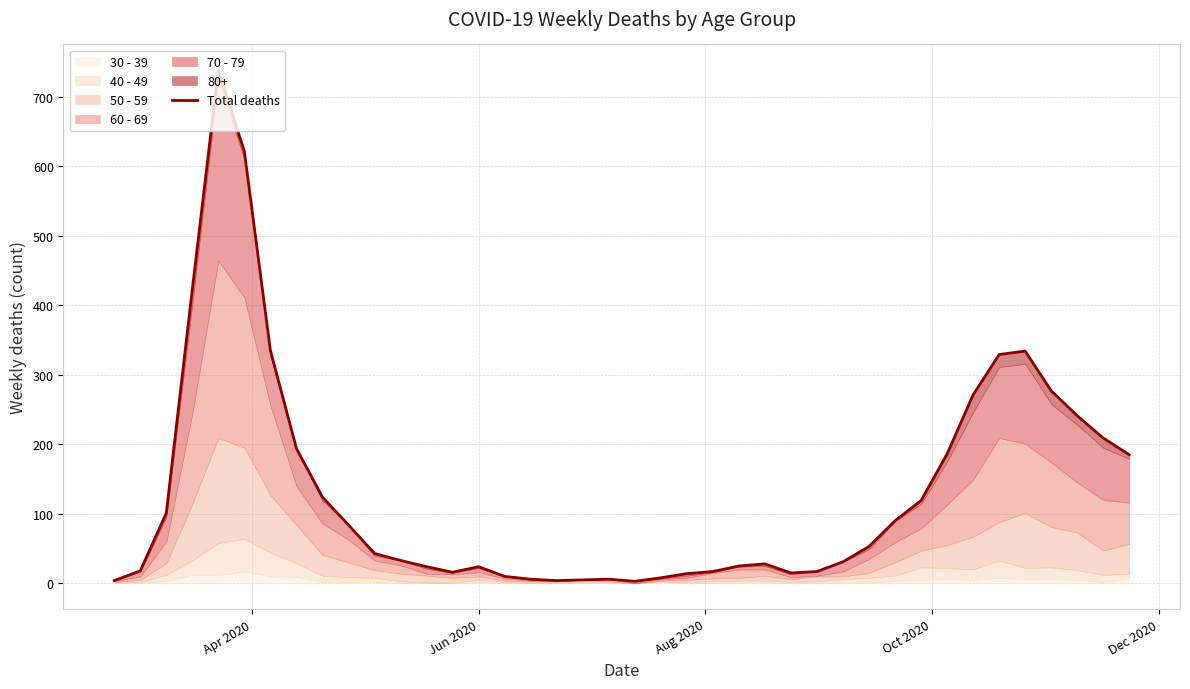

What is the average value?

132